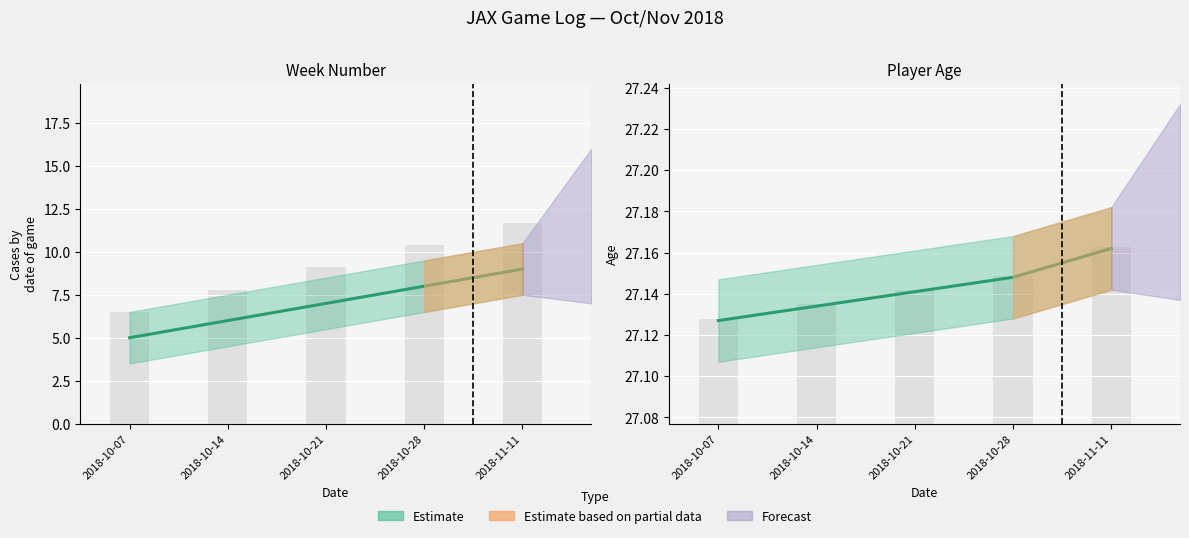

At which category is the sum across all series the highest?

2018-11-11